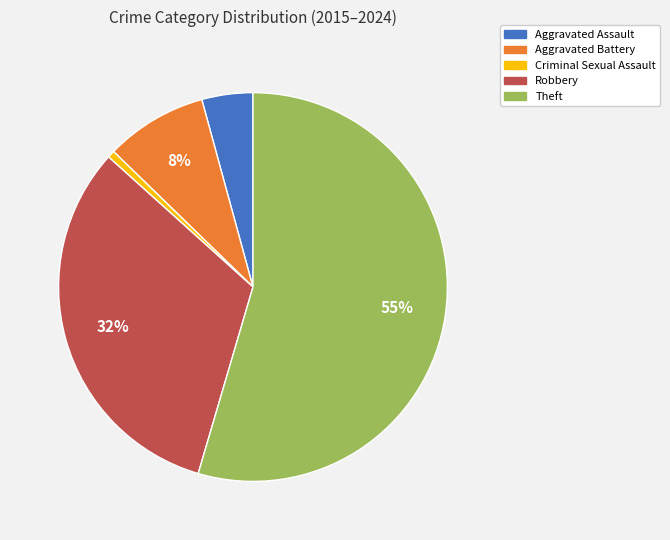

Which category accounts for the majority?

Theft